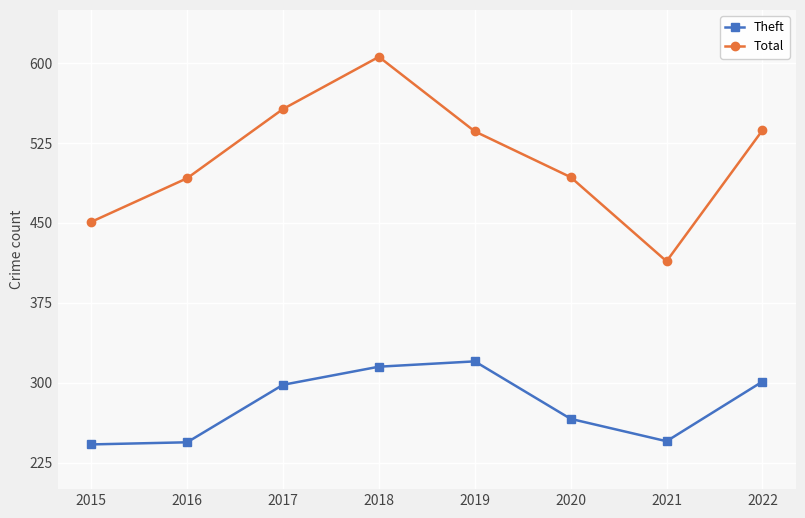

What is the average value of the Theft series?

279